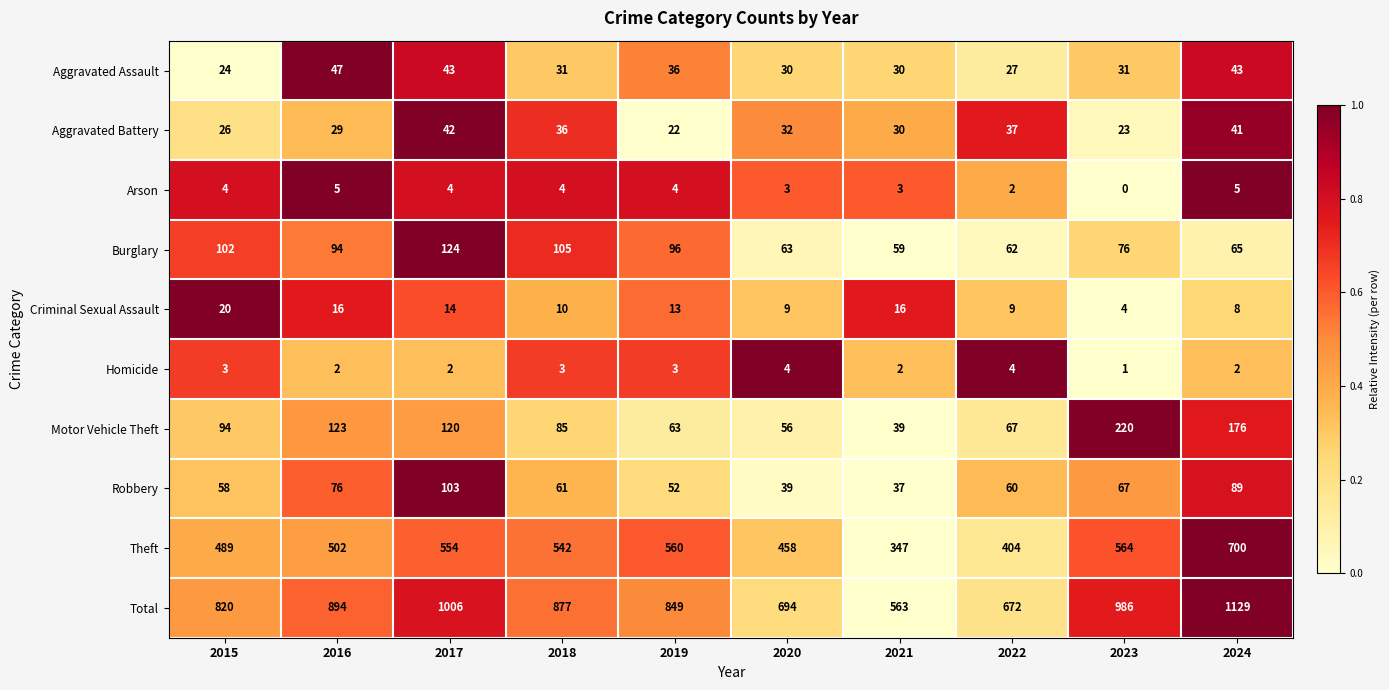

What is the spread (max minus min) of values at 2023?

986